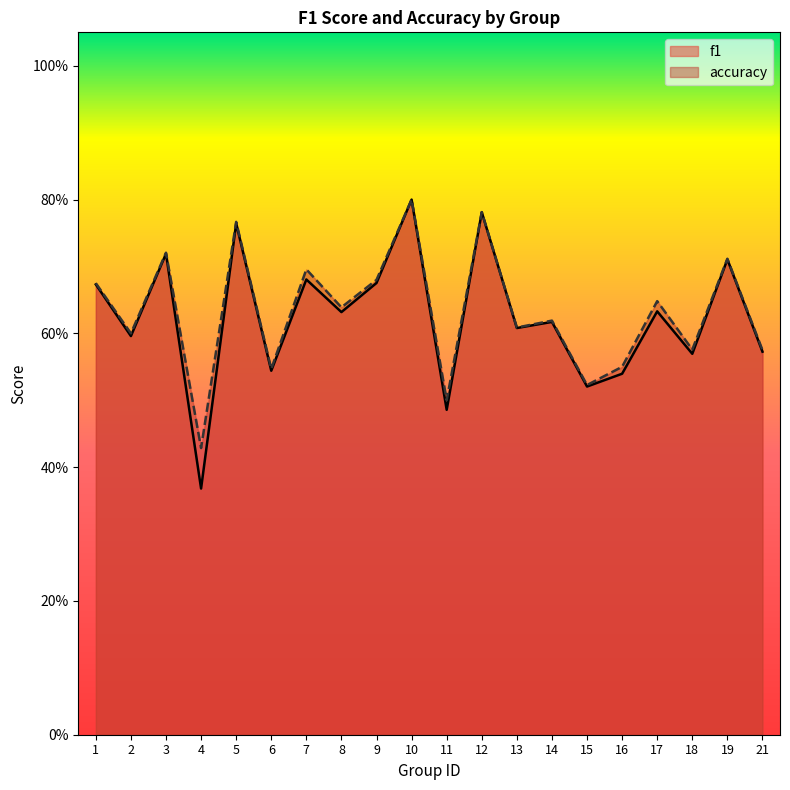

How many interior local valleys does the f1 series have?

8